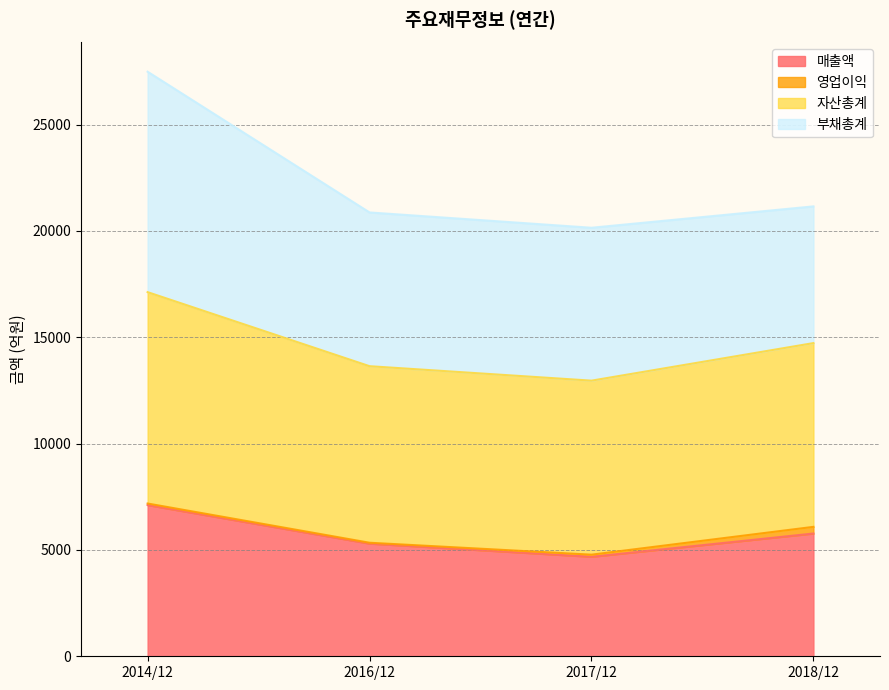

What is the total value across all series at 2016/12?

20871